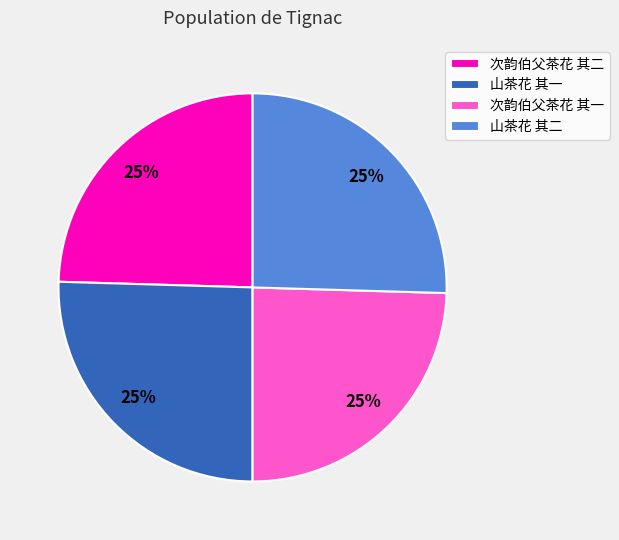

What is the ratio of the value at 次韵伯父茶花 其二 to the value at 山茶花 其一?

1.0